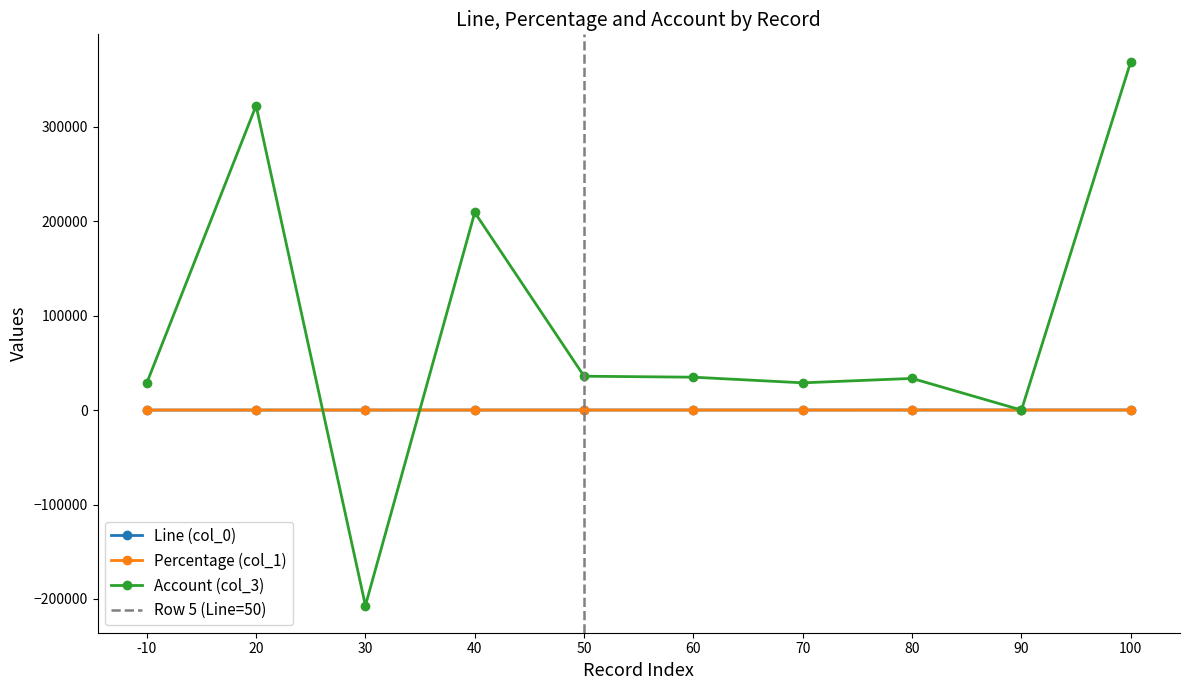

How many negative values does the Account (col_3) series have?

1